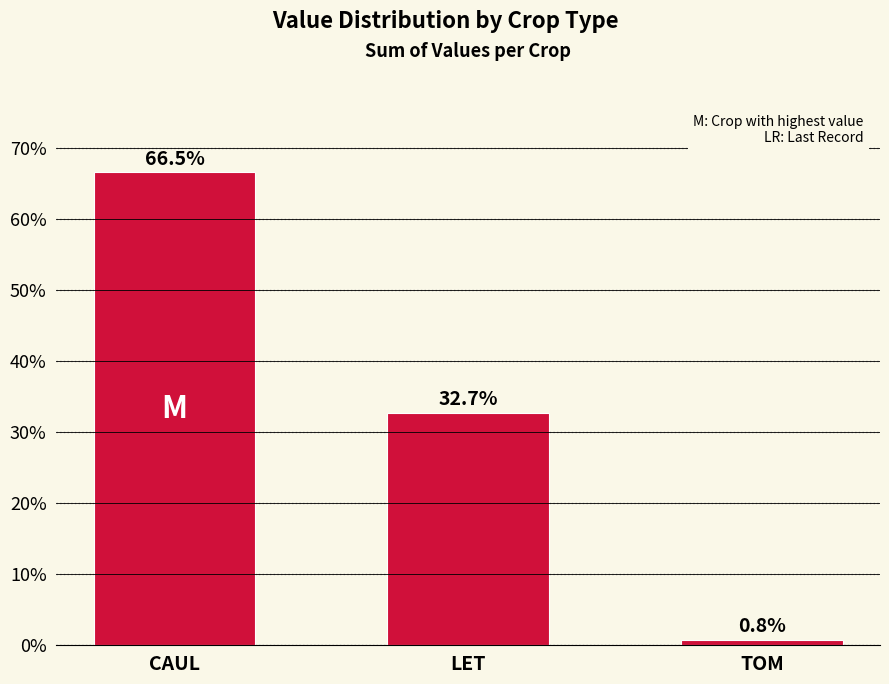

Reading left to right, what are all the values shown in this chart?

66.5	32.7	0.8